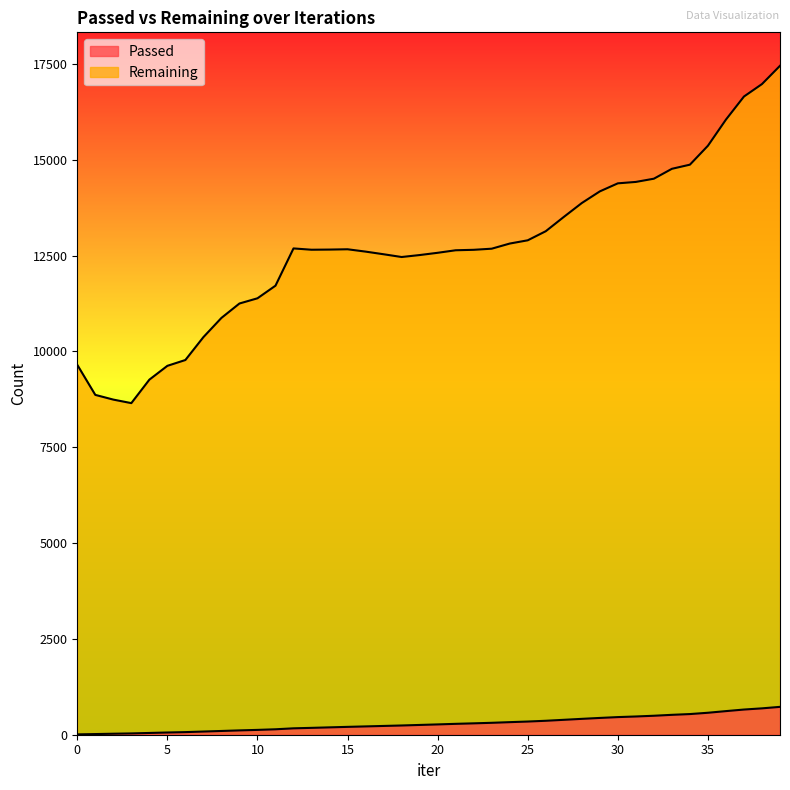

What are all the series names shown in the legend?

Passed, Remaining